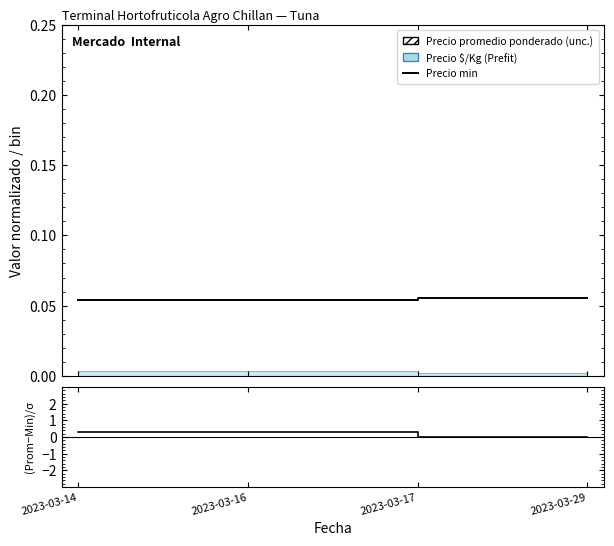

At which label is Precio $/Kg closest to 0?

2023-03-14